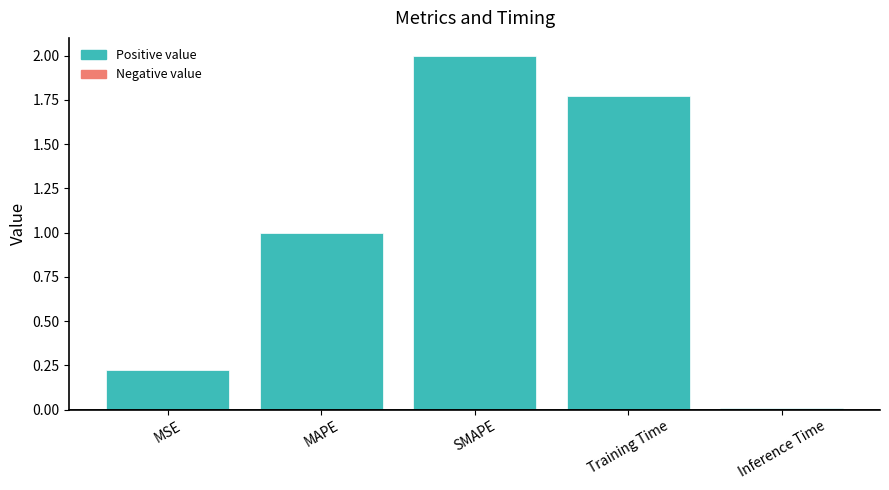

What is the change in value from MSE to SMAPE?

+1.8